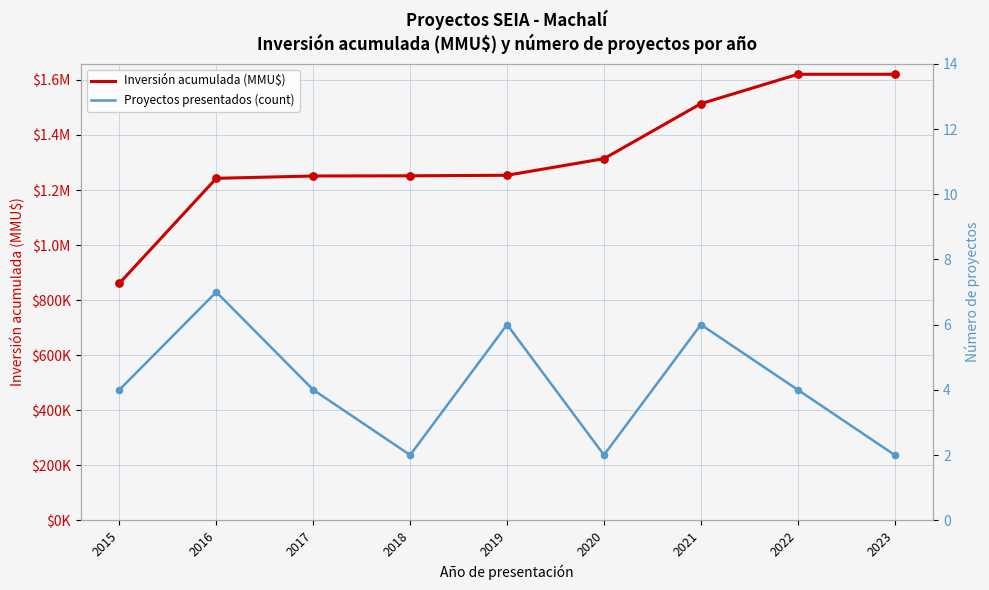

Which series reaches the minimum Y coordinate?

Proyectos presentados (count)